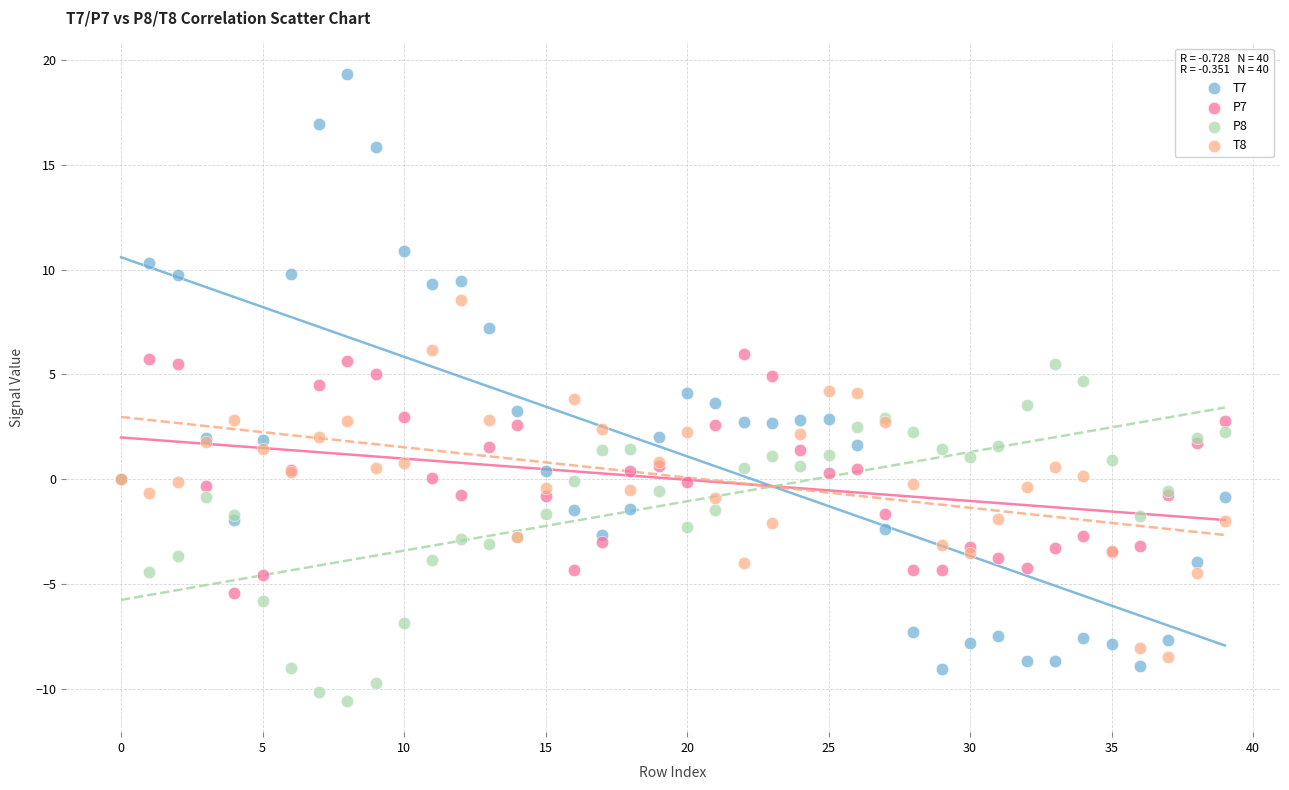

Which series reaches the minimum Y coordinate?

P8